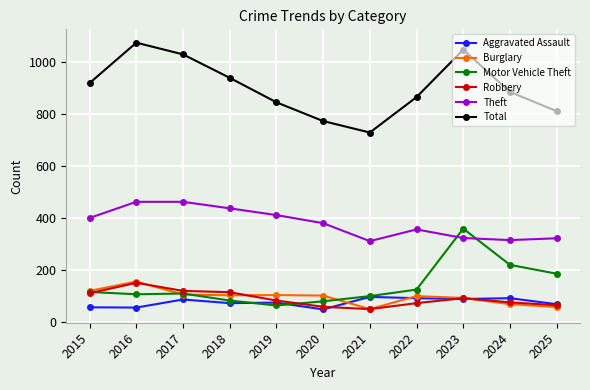

How many data points in Robbery are less than 83?

5